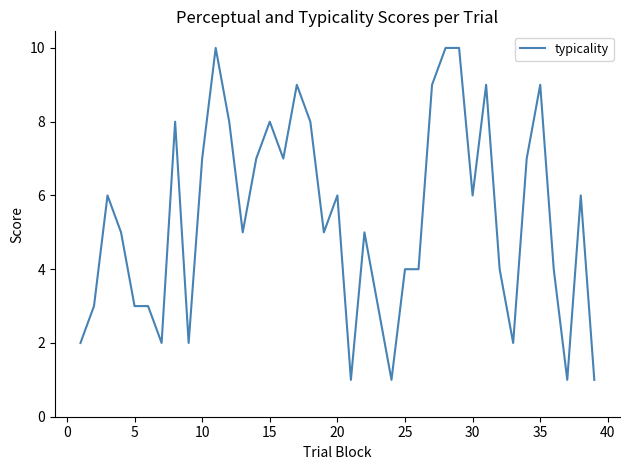

What is the greatest value displayed?

10